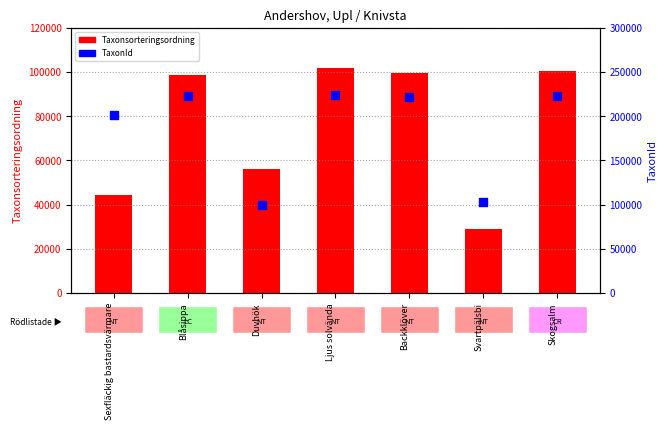

At how many categories does at least one series exceed 163030?

5